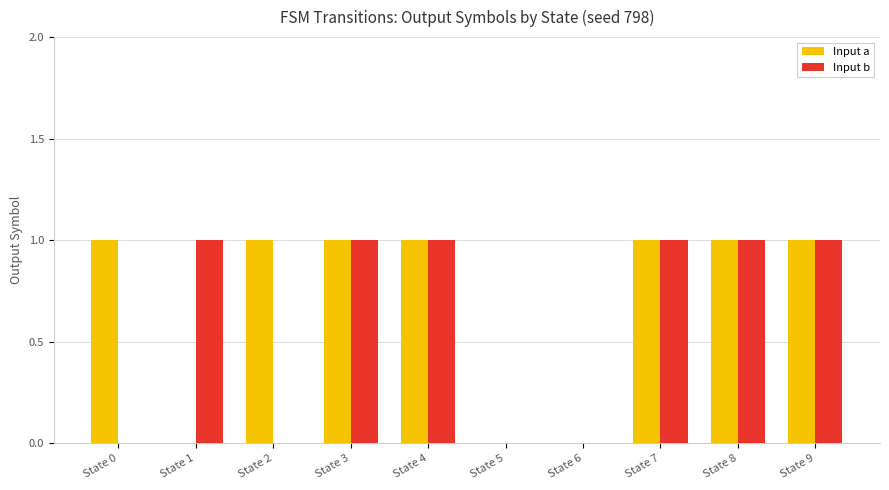

Reading right to left, list all the values displayed in this chart.

Input a: State 9=1	State 8=1	State 7=1	State 6=0	State 5=0	State 4=1	State 3=1	State 2=1	State 1=0	State 0=1
Input b: State 9=1	State 8=1	State 7=1	State 6=0	State 5=0	State 4=1	State 3=1	State 2=0	State 1=1	State 0=0